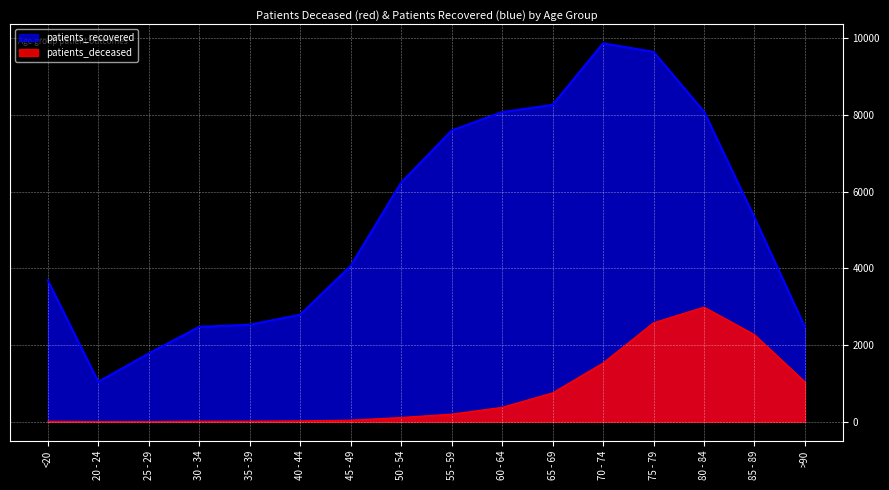

What is the label of the 1st point from the right?

>90